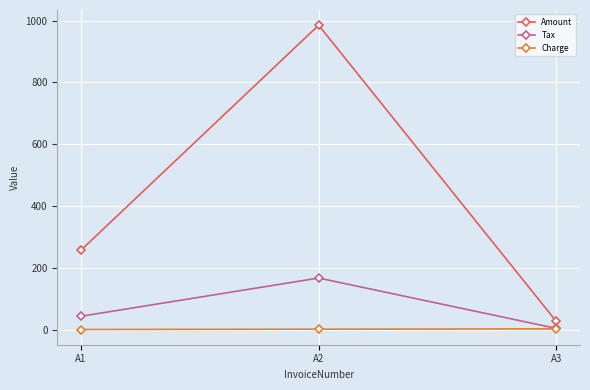

Between A2 and A3, which series saw the biggest shift?

Amount